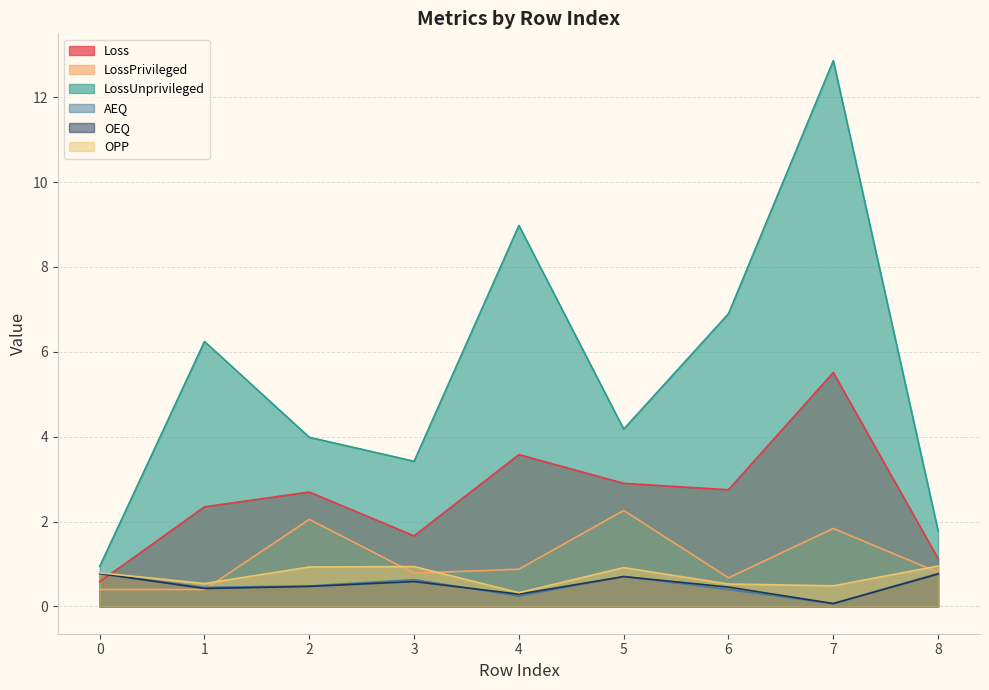

What is the greatest value displayed?

12.9